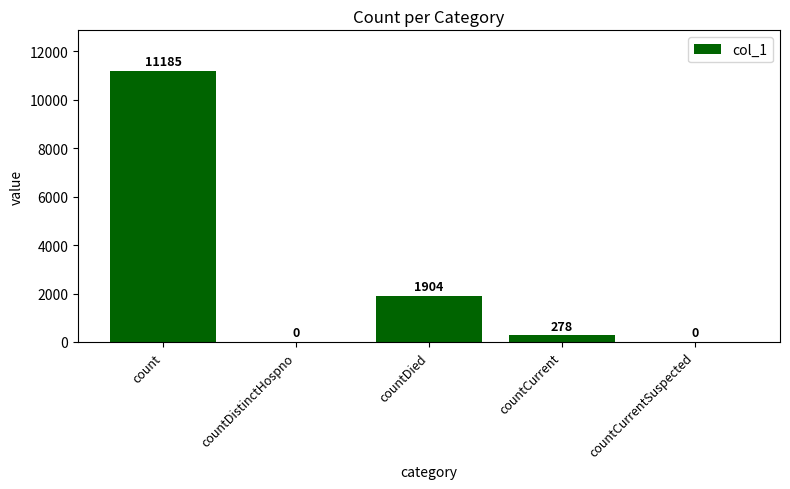

Which label corresponds to the largest value in the chart?

count